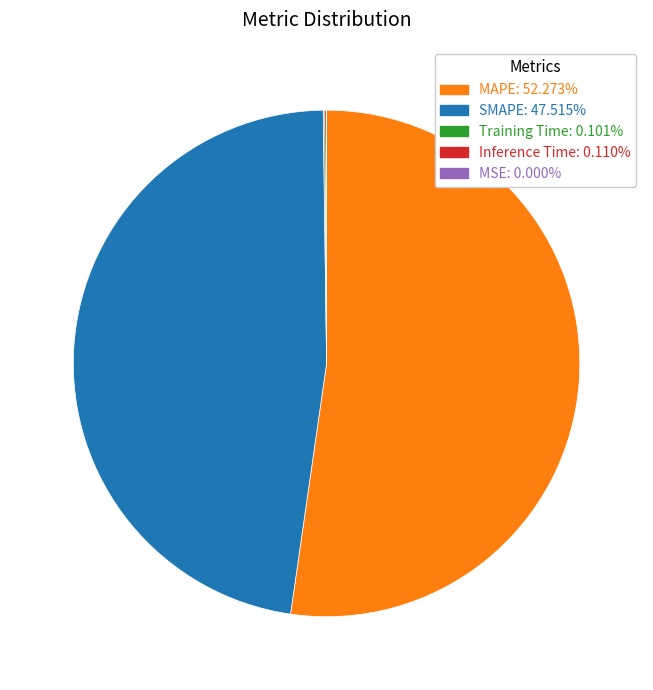

Does any single category account for the majority?

Yes